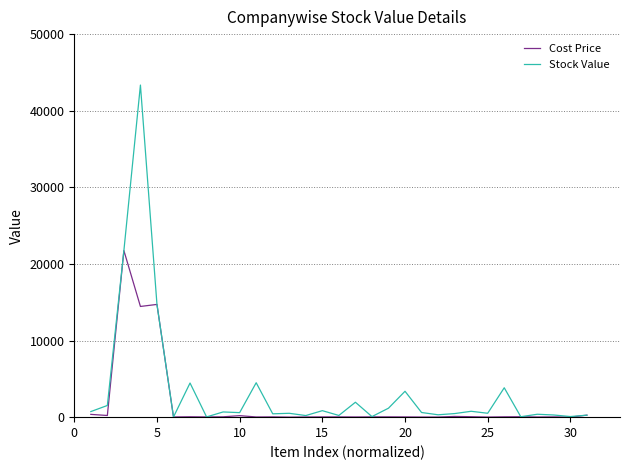

List the series in order of their peak value, lowest first.

Cost Price, Stock Value